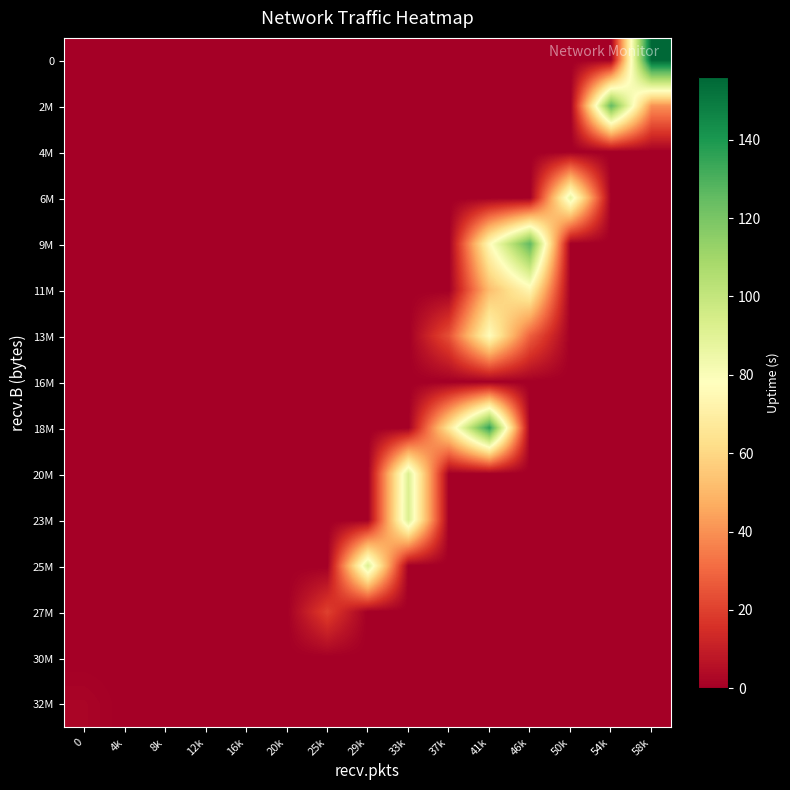

Which series changed the most between 4k and 33k?

23M